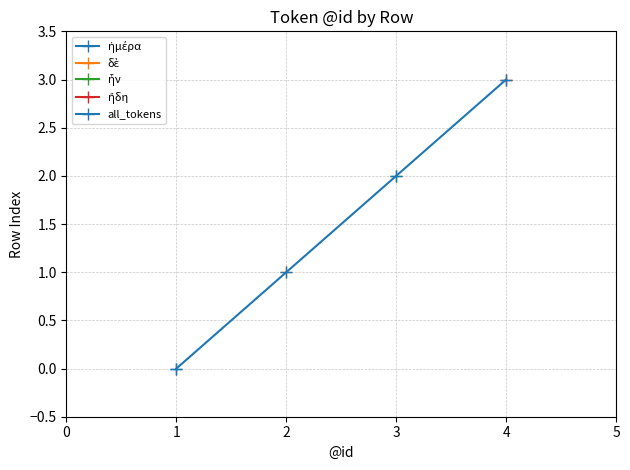

Reading left to right, extract all data points from this chart.

0	1	2	3